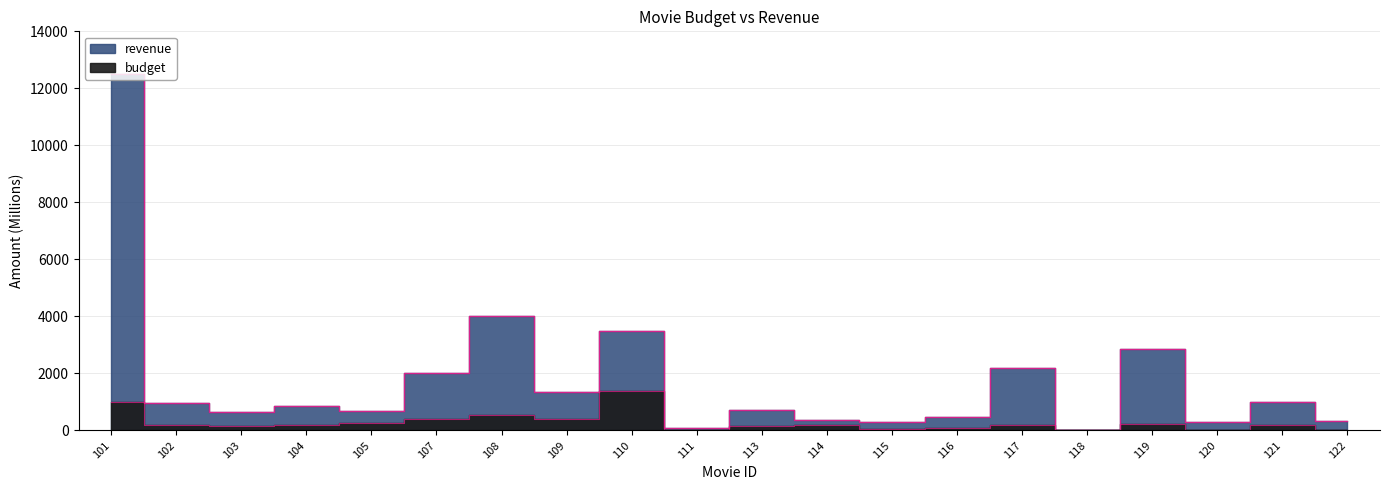

What is the value of the revenue point at the 13th from the left?

307.1